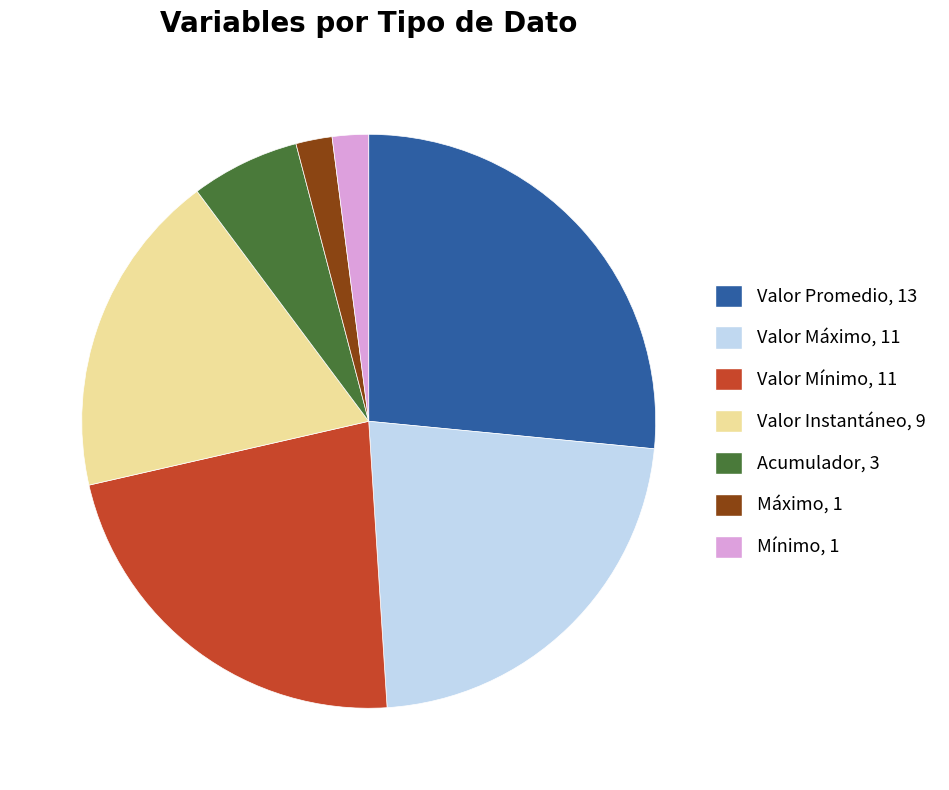

Is it true that Valor Máximo is 13% of the pie?

False